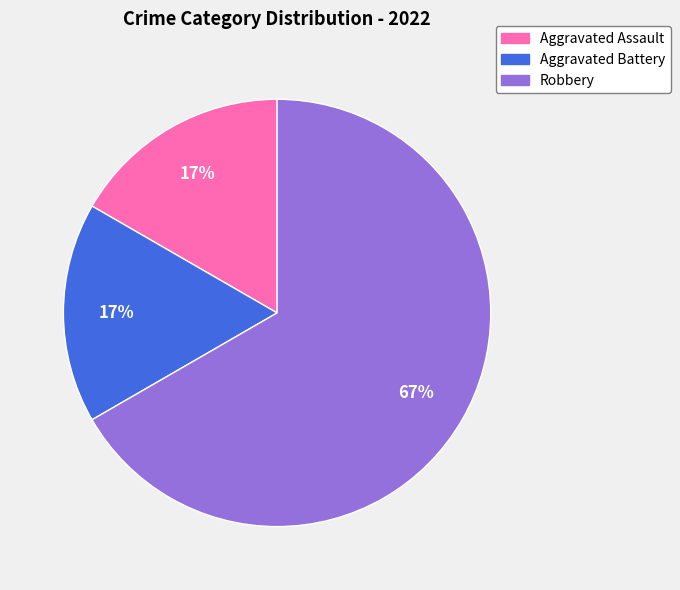

What is the ratio of the value at Aggravated Assault to the value at Aggravated Battery?

1.0